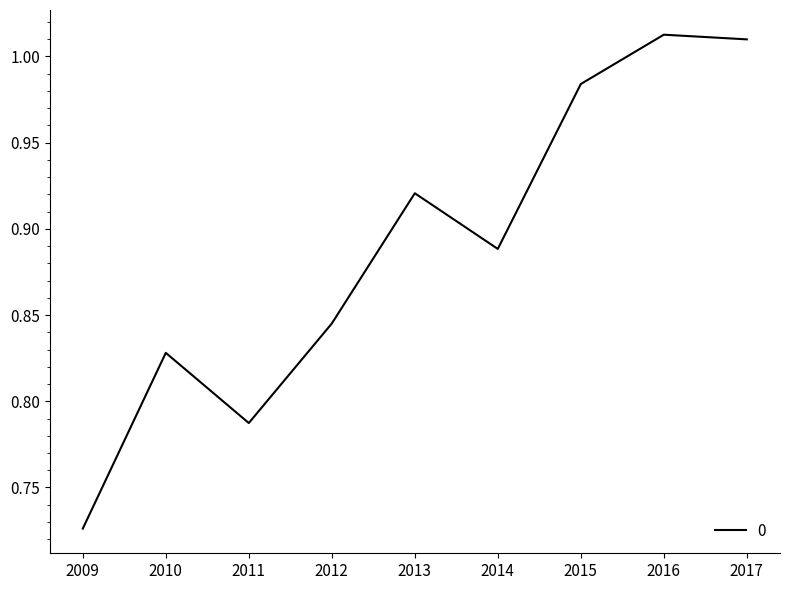

What is the change in value from 2012 to 2016?

+0.2